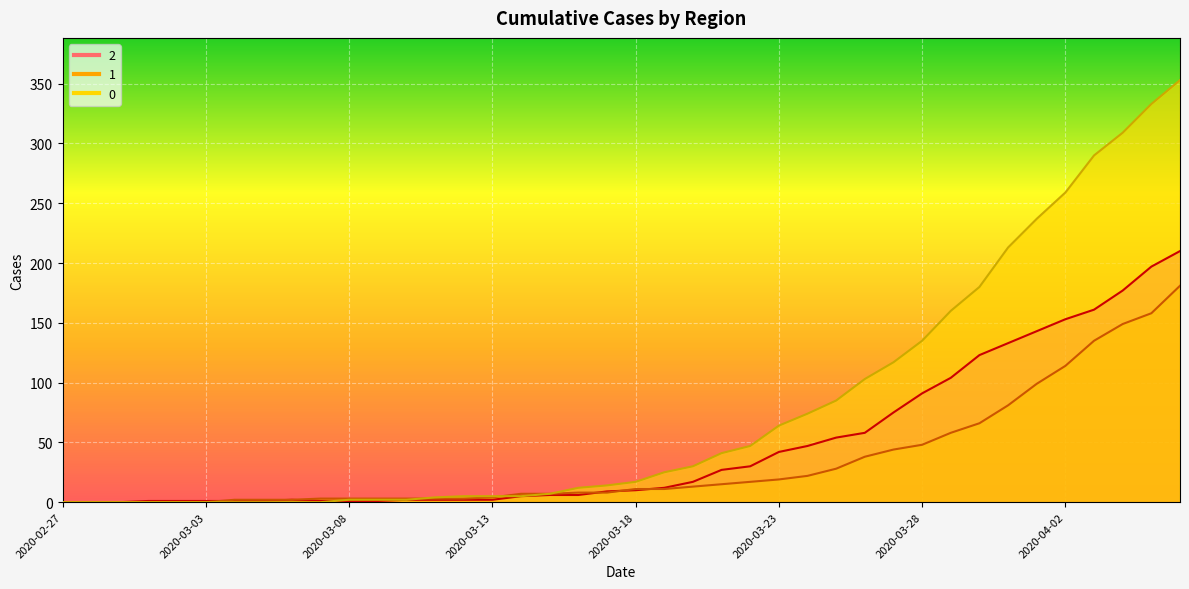

Count the number of categories in the chart.

40